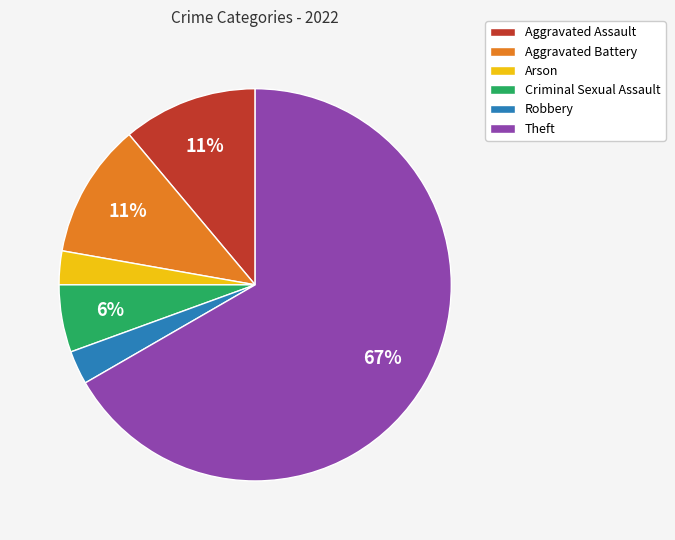

Count the number of slices in the pie.

6